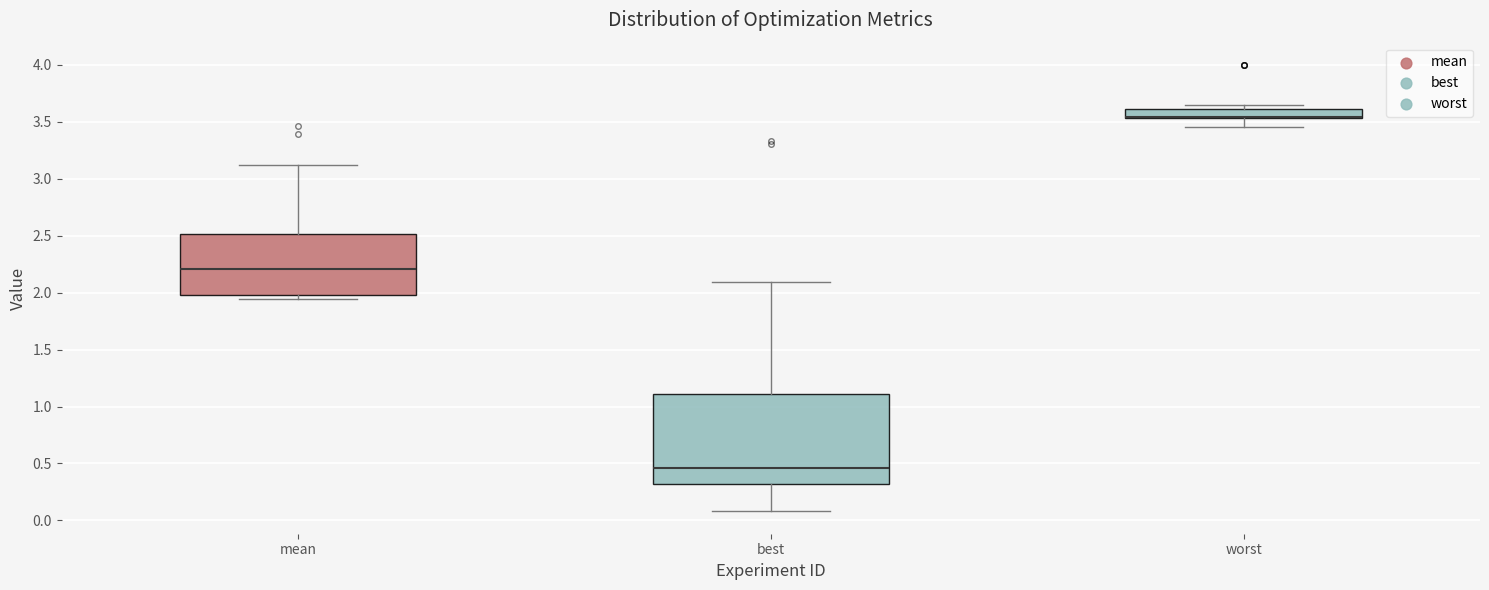

Reading left to right, read every box against the y-axis: the position of its median line, the range the box covers, and the ends of its whiskers. The values are not printed on the chart, so give them approximately, as read against the axis.

mean: median 2.20, box 2.00 to 2.50, whiskers 1.95 to 3.10
best: median 0.45, box 0.30 to 1.10, whiskers 0.10 to 2.10
worst: median 3.55 (drawn on the box's lower edge), box 3.55 to 3.60, whiskers 3.45 to 3.65